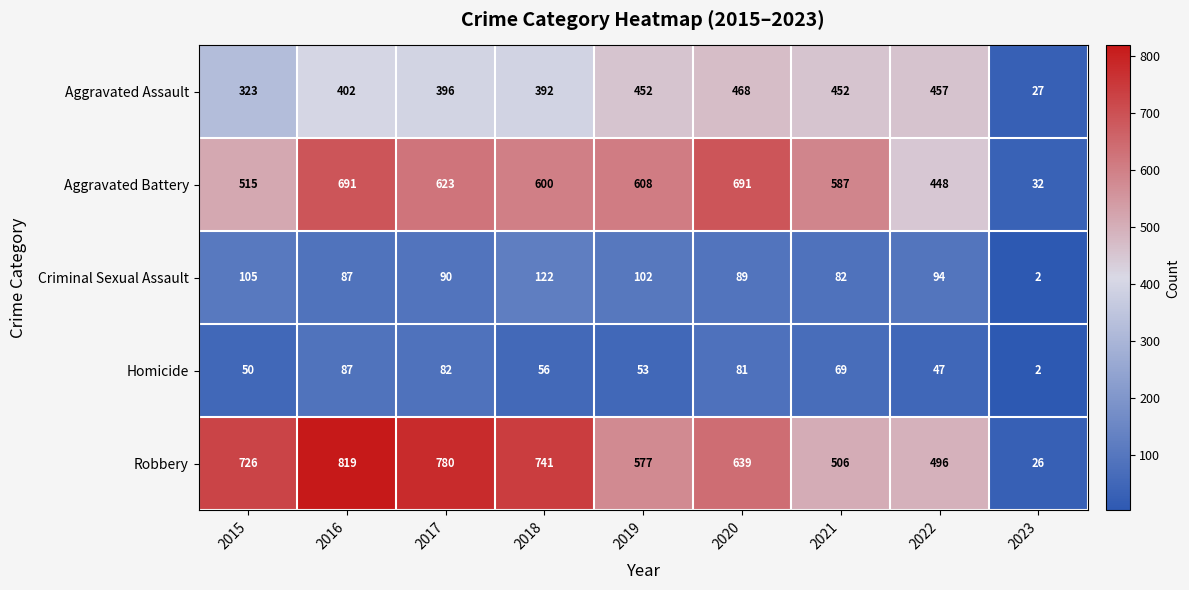

How many categories are shown in the chart?

9